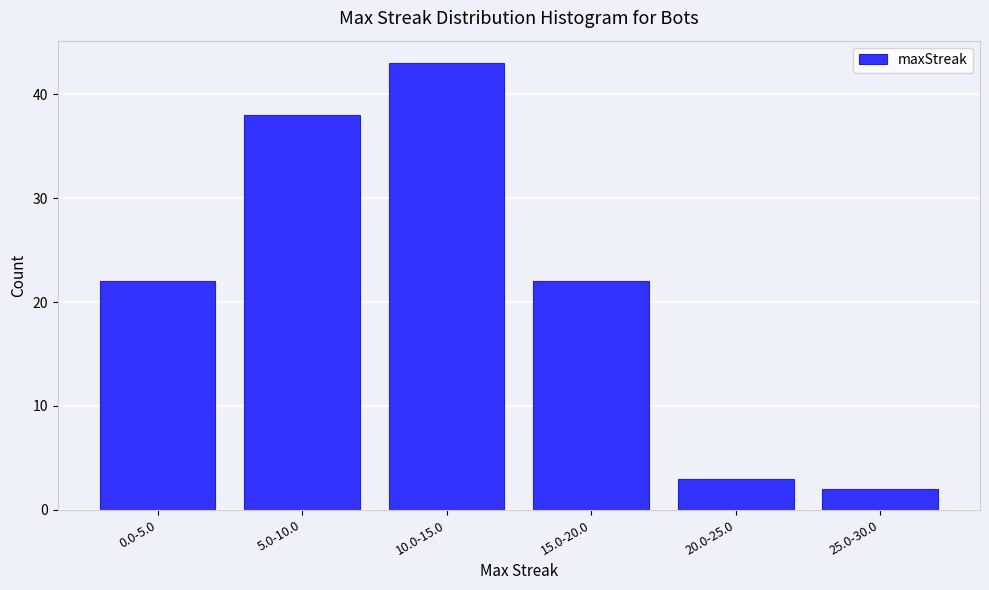

Reading left to right, transcribe all the data shown in this chart.

0.0-5.0=22	5.0-10.0=38	10.0-15.0=43	15.0-20.0=22	20.0-25.0=3	25.0-30.0=2